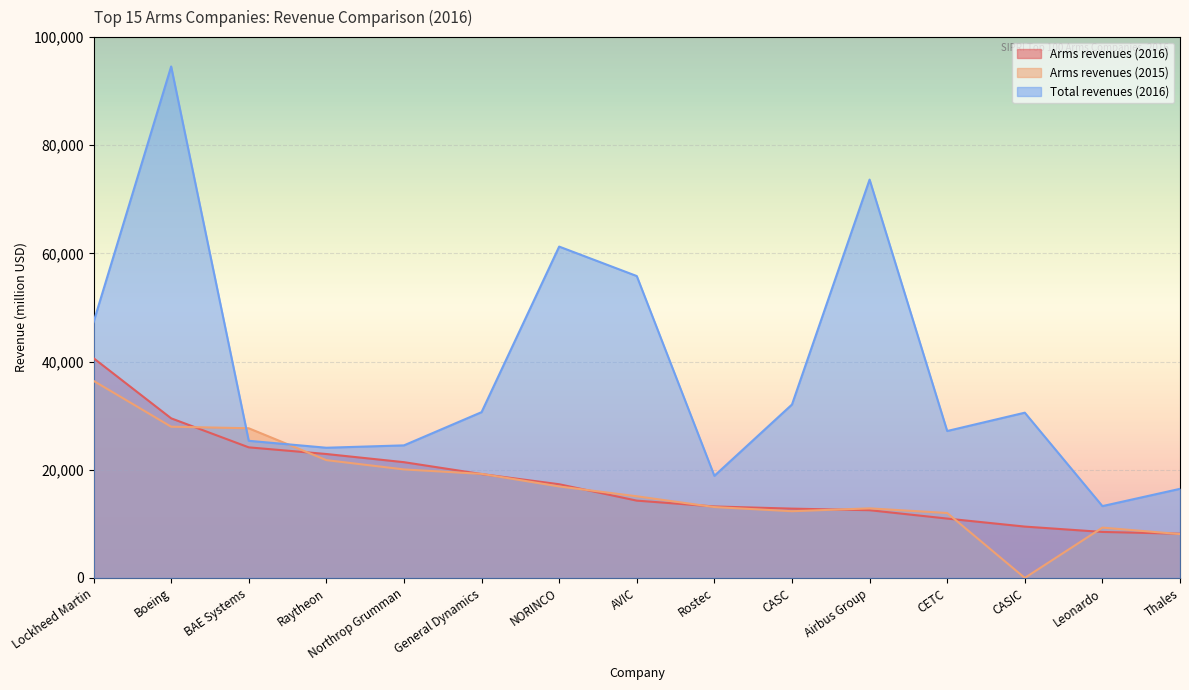

At which category does the chart reach its minimum across all series?

CASIC